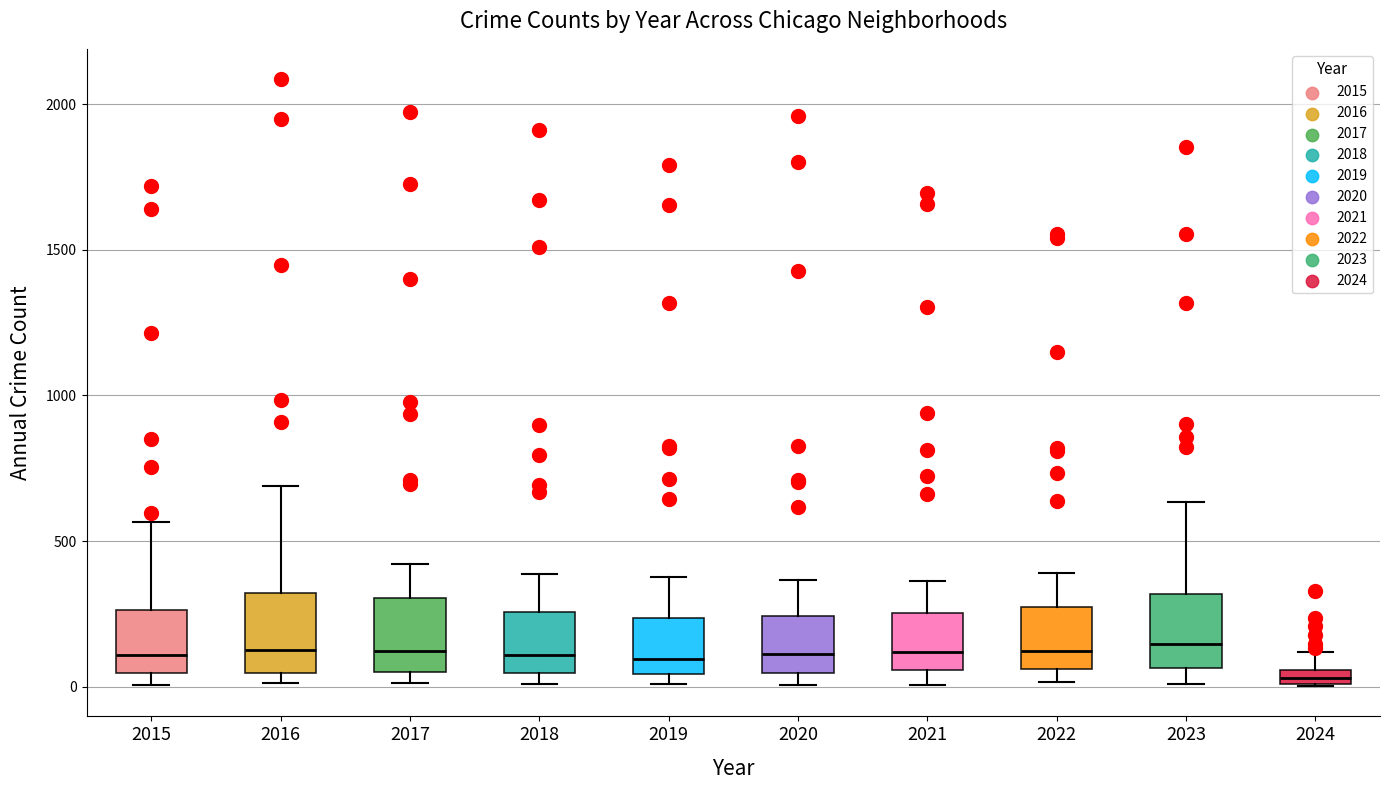

Which box has the lowest median line?

2024